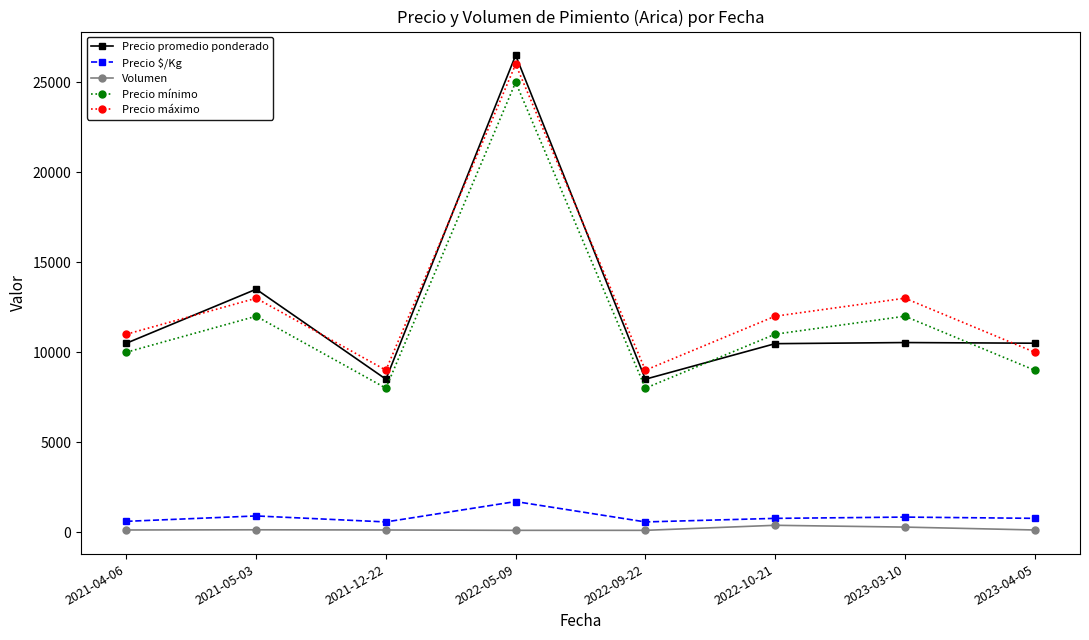

How many categories are shown in the chart?

8